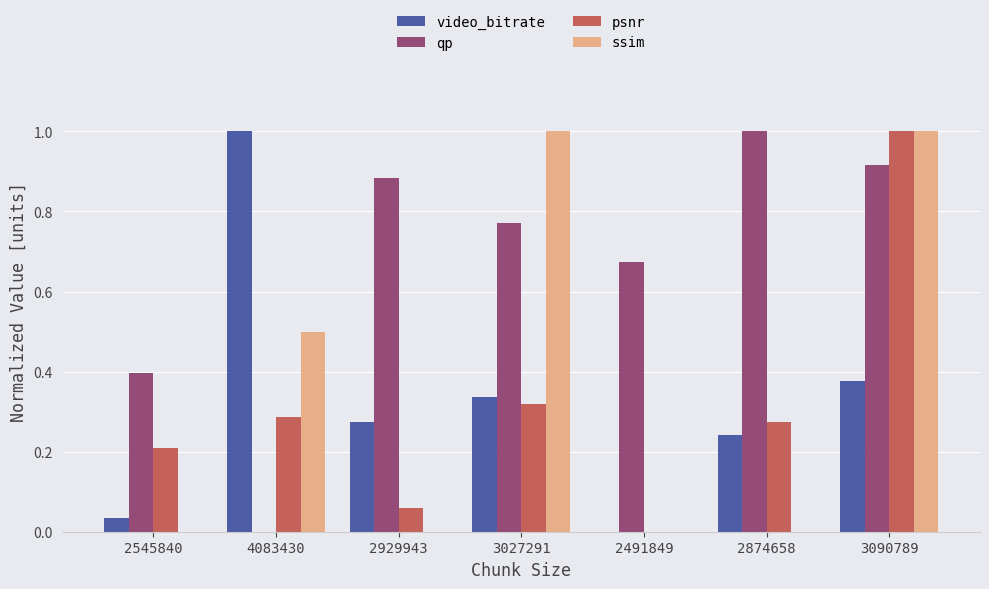

At which category is the sum across all series the highest?

3090789